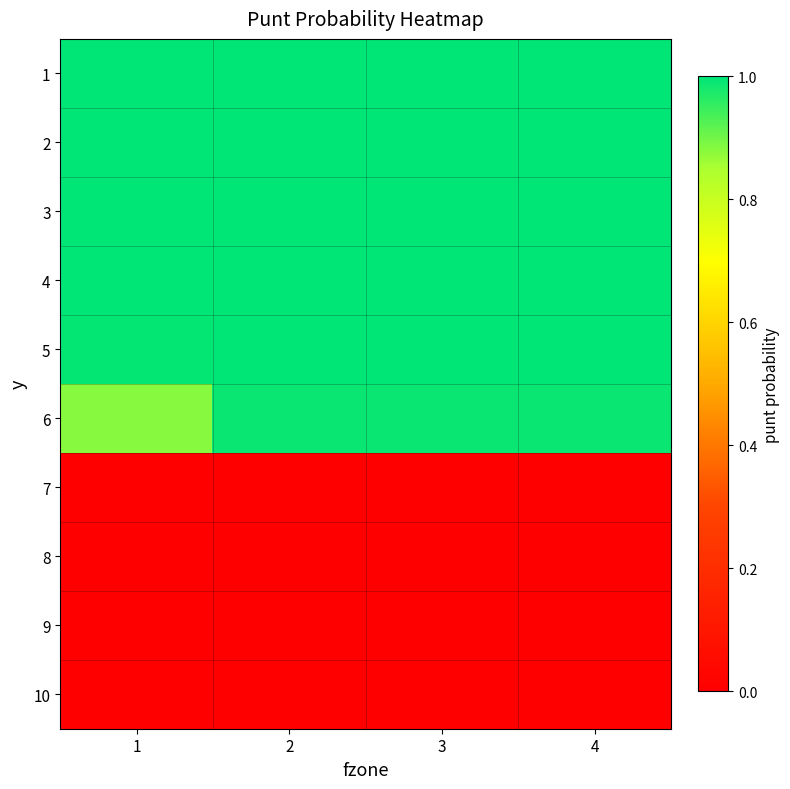

Reading left to right, list all the values displayed in this chart.

1: 1=1.0	2=1.0	3=1.0	4=1.0
2: 1=1.0	2=1.0	3=1.0	4=1.0
3: 1=1.0	2=1.0	3=1.0	4=1.0
4: 1=1.0	2=1.0	3=1.0	4=1.0
5: 1=1.0	2=1.0	3=1.0	4=1.0
6: 1=0.9	2=1.0	3=1.0	4=1.0
7: 1=0.0	2=0.0	3=0.0	4=0.0
8: 1=0.0	2=0.0	3=0.0	4=0.0
9: 1=0.0	2=0.0	3=0.0	4=0.0
10: 1=0.0	2=0.0	3=0.0	4=0.0